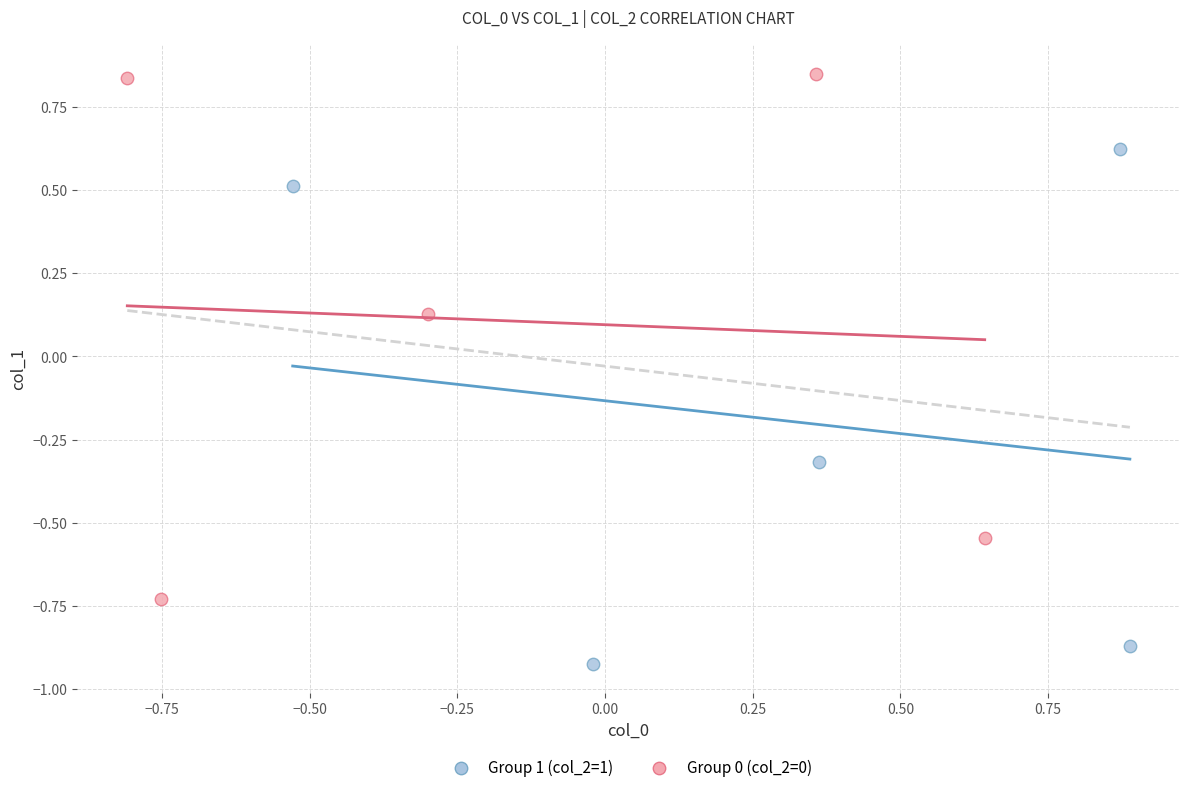

Which series reaches the maximum Y coordinate?

Group 0 (col_2=0)